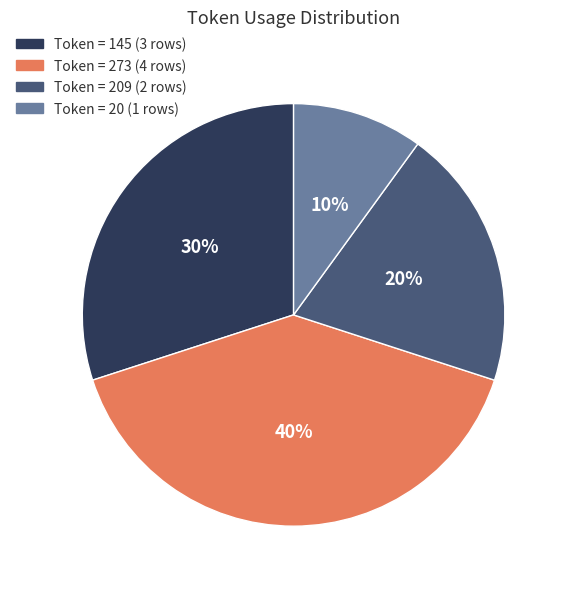

To the nearest percent, what is the average slice percentage?

25%